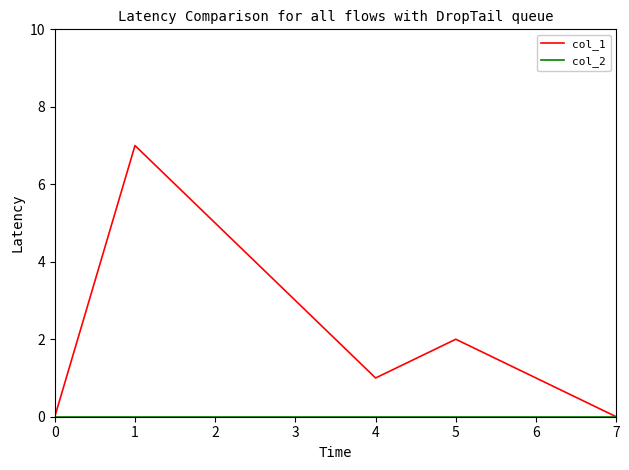

Where does the col_1 series first go above 2?

1